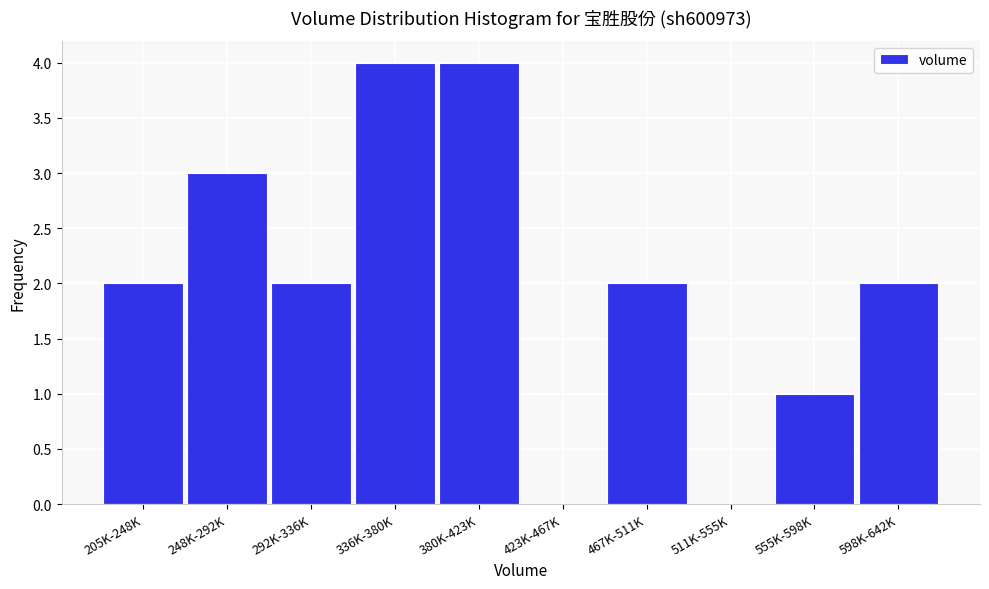

Reading left to right, list all the values displayed in this chart.

205K-248K=2	248K-292K=3	292K-336K=2	336K-380K=4	380K-423K=4	423K-467K=0	467K-511K=2	511K-555K=0	555K-598K=1	598K-642K=2